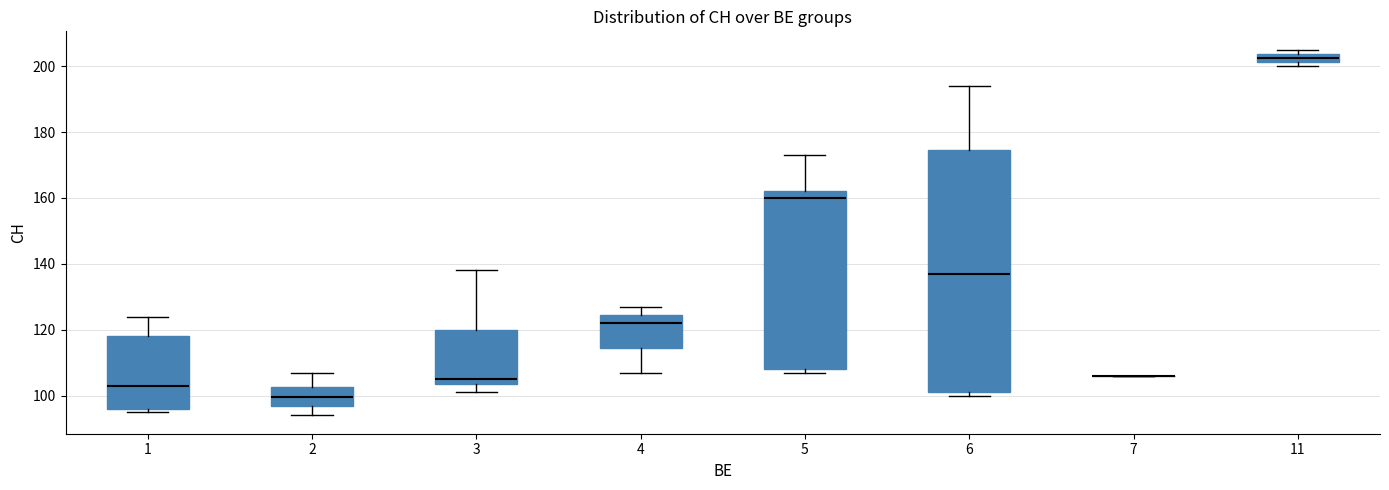

Where does the lower whisker of the box at x = 4 end on the y-axis? The values are not printed on the chart, so give them approximately, as read against the axis.

108